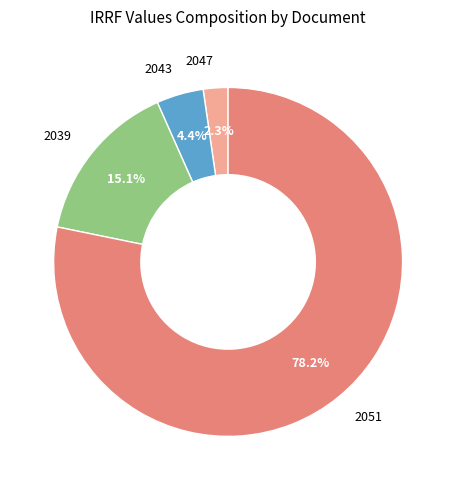

Rank the categories by value from lowest to highest.

2047, 2043, 2039, 2051